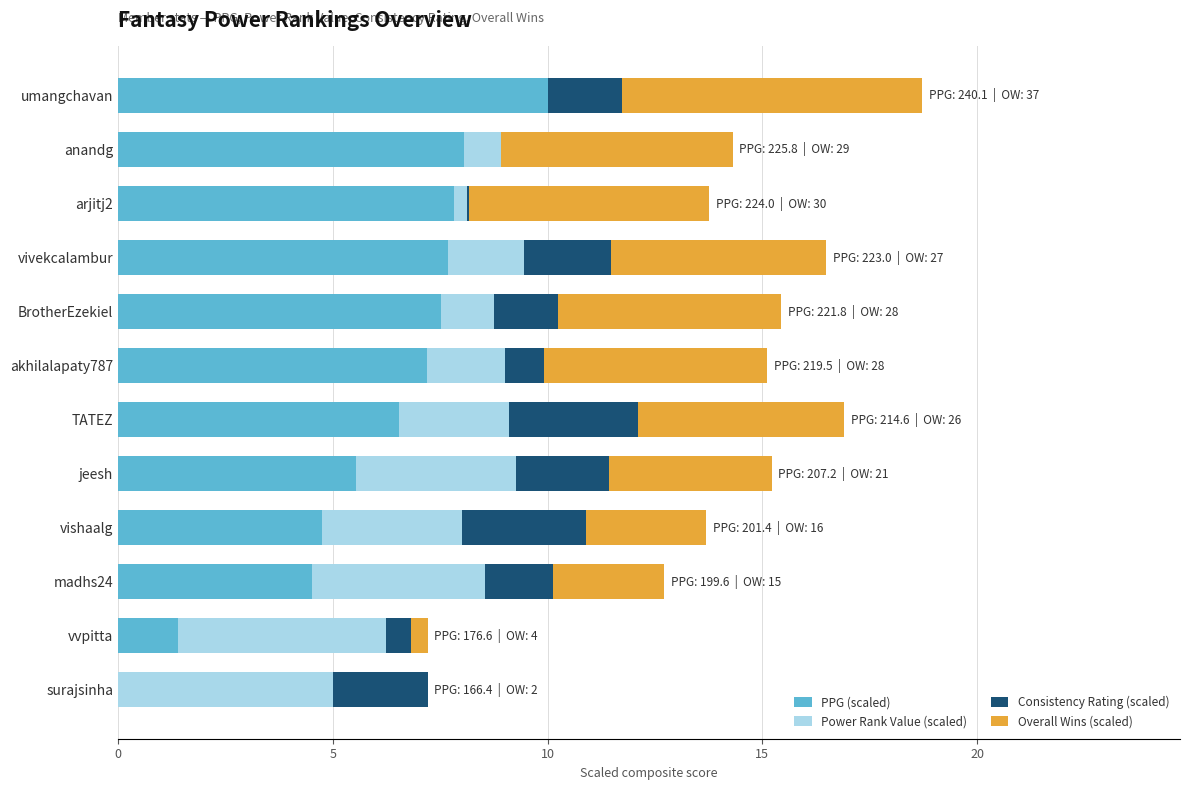

The value of PPG (scaled) at arjitj2 is 7.8. True or false?

True